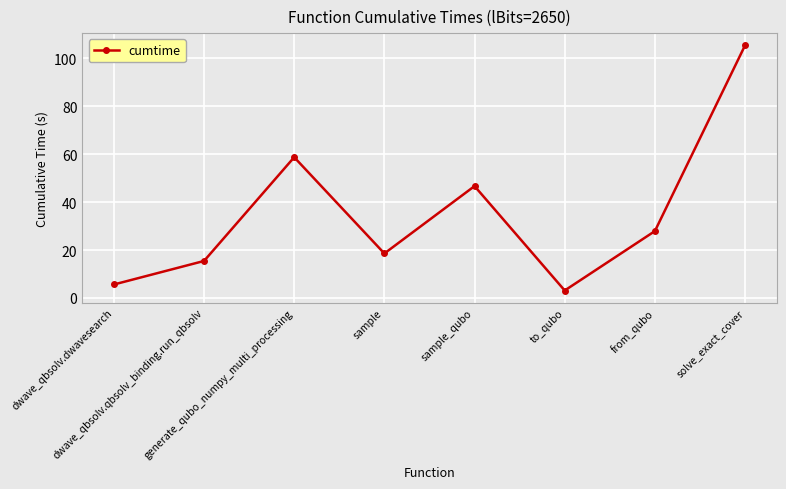

At which label does the data first exceed 27?

generate_qubo_numpy_multi_processing